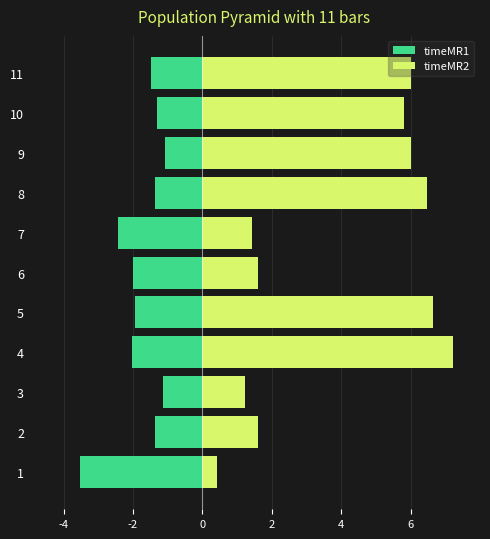

What is the value of the timeMR2 bar at the 2nd from the left?

1.6